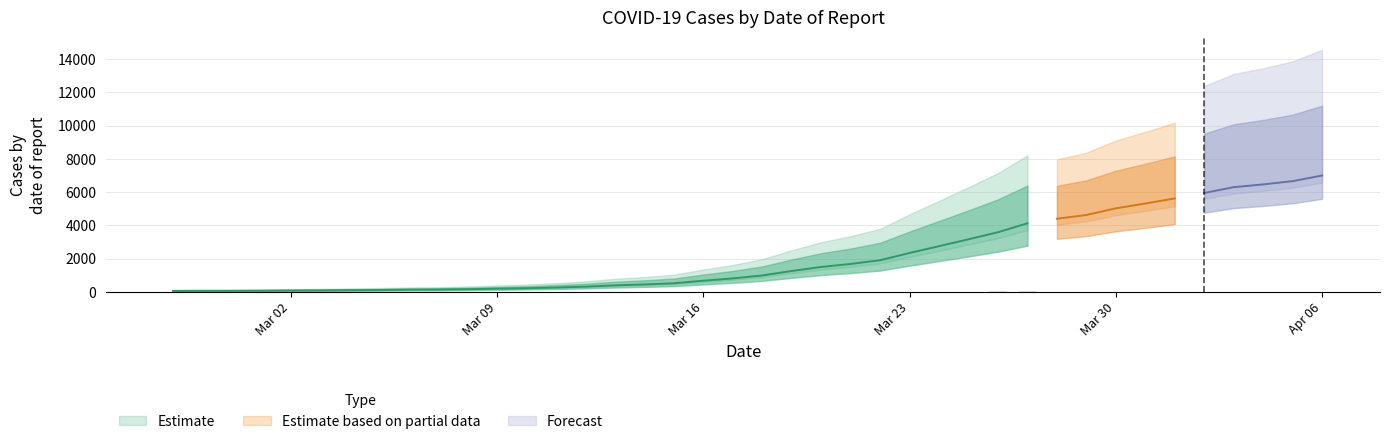

What is the average value?

2144